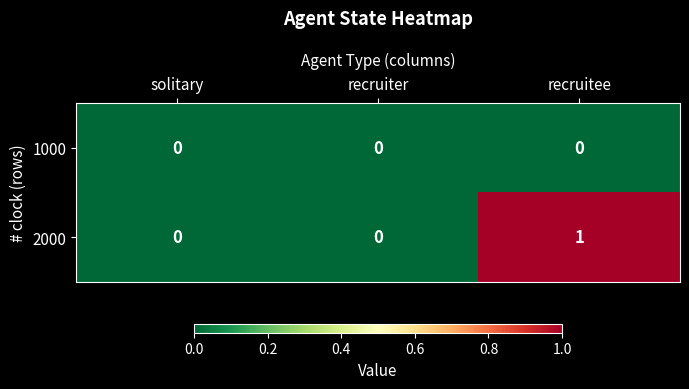

Which series has the largest range (max minus min)?

2000